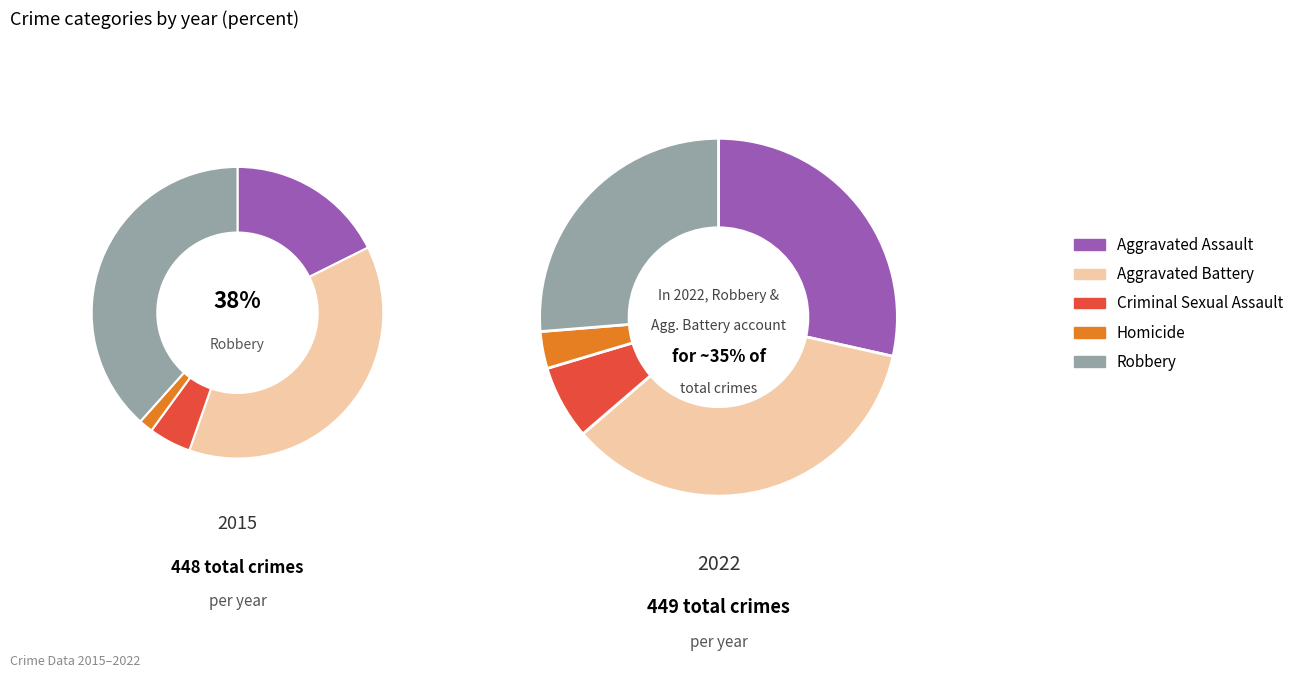

How many segments does this pie chart have?

5